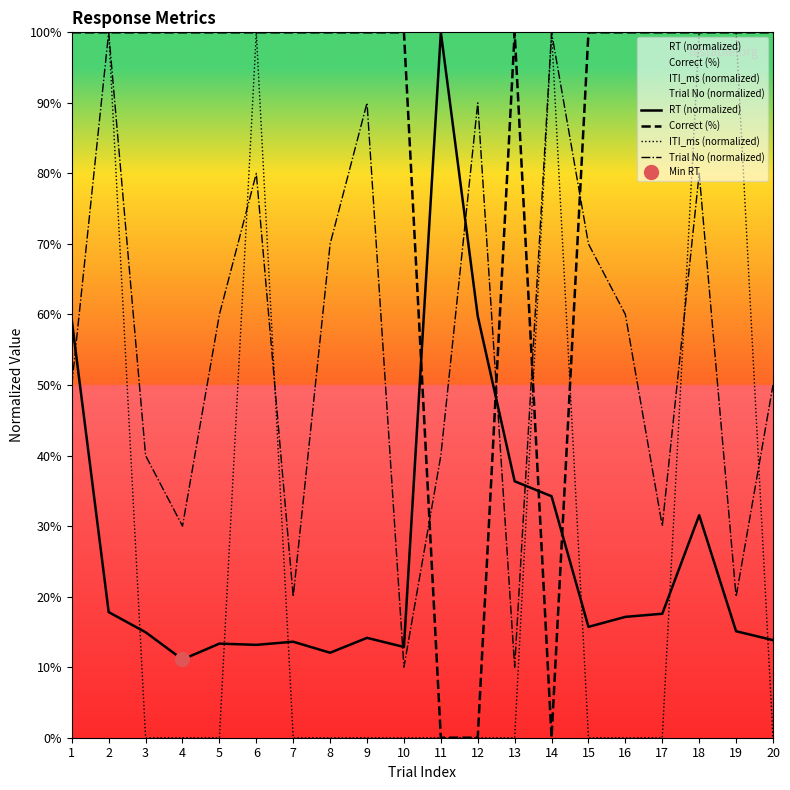

Where is the first local maximum for RT (normalized)?

5